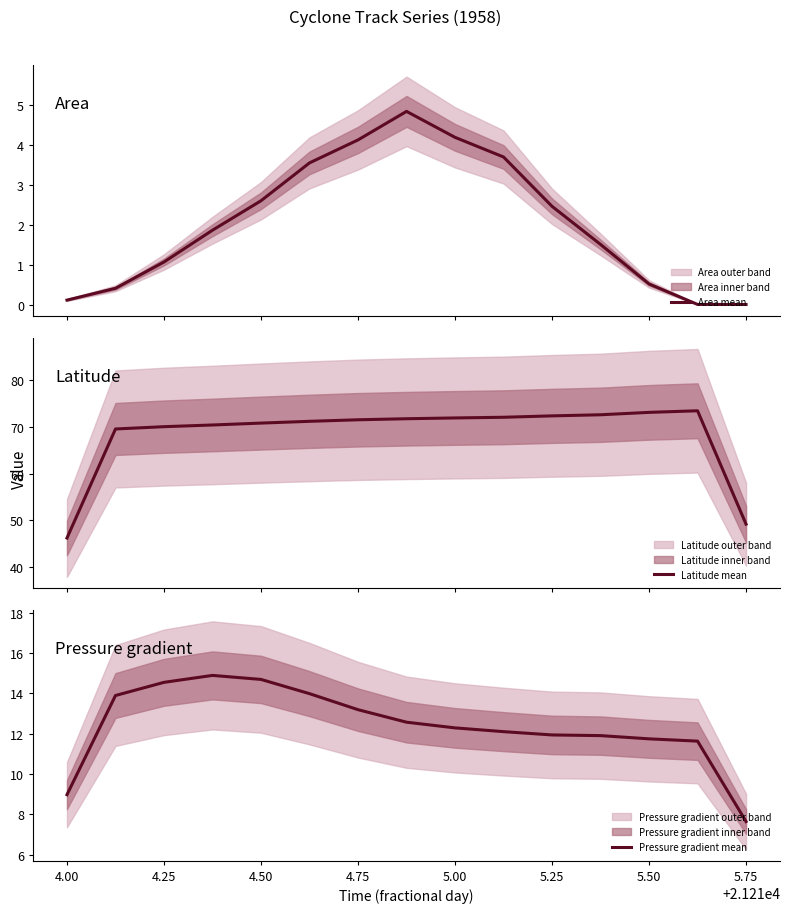

True or false: Pressure gradient mean and Latitude mean cross at least once.

False